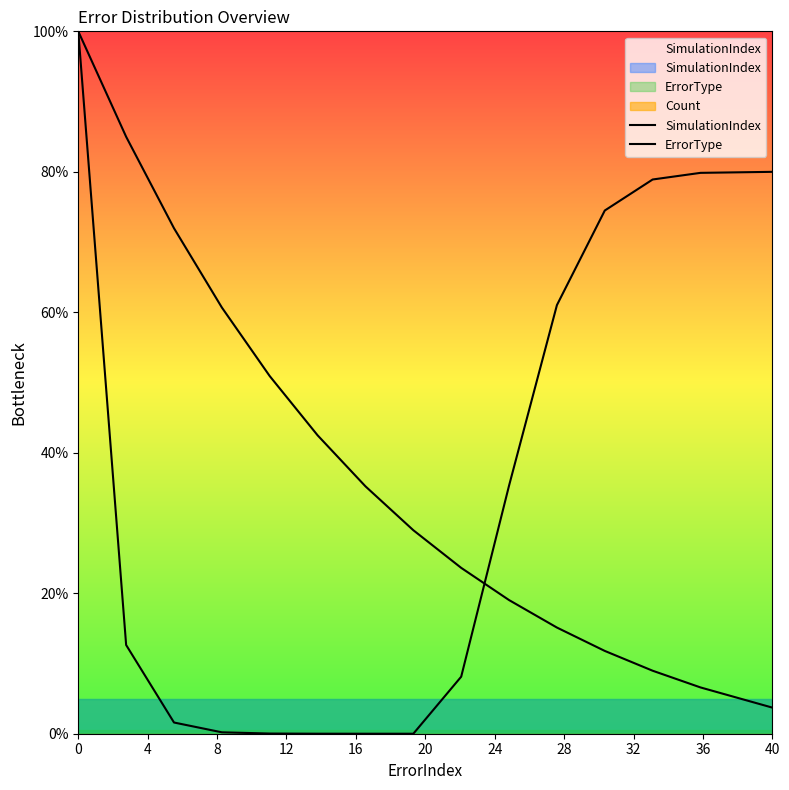

How many series are shown in this chart?

2